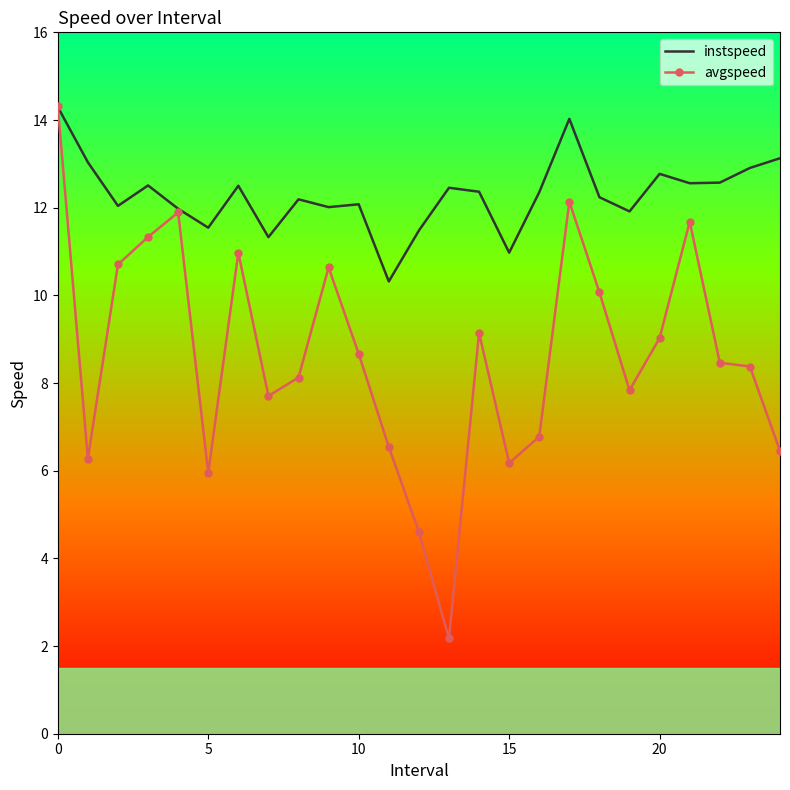

What is the average value of the avgspeed series?

8.6